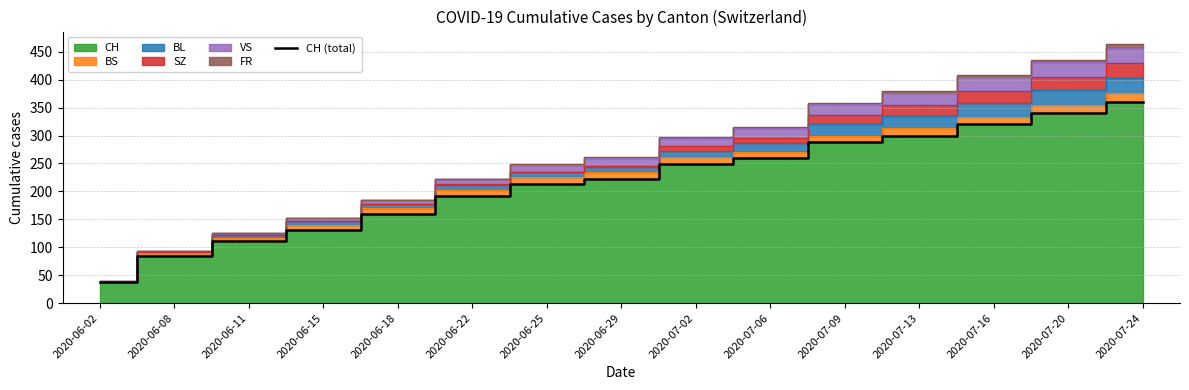

Rank the categories by value from highest to lowest.

2020-07-24, 2020-07-20, 2020-07-16, 2020-07-13, 2020-07-09, 2020-07-06, 2020-07-02, 2020-06-29, 2020-06-25, 2020-06-22, 2020-06-18, 2020-06-15, 2020-06-11, 2020-06-08, 2020-06-02